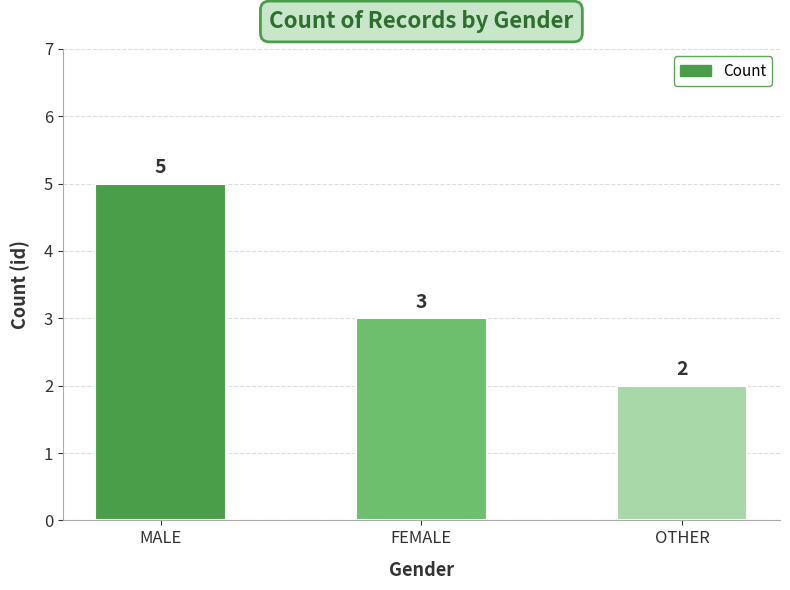

Rank the categories by value from highest to lowest.

MALE, FEMALE, OTHER